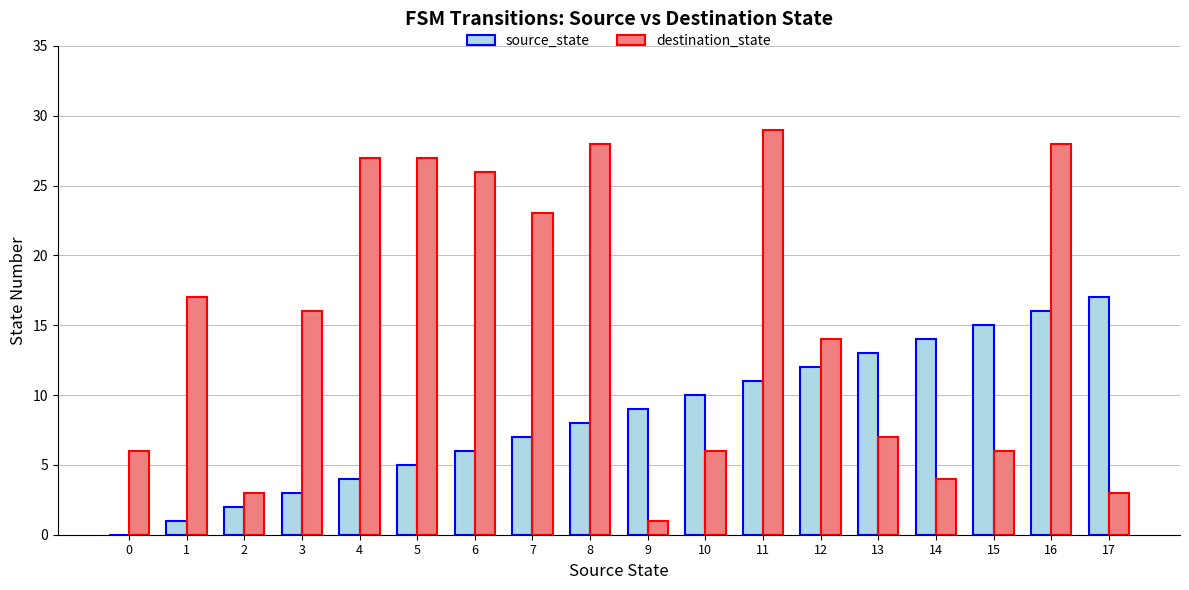

Reading left to right, transcribe all the data shown in this chart.

source_state: 0=0	1=1	2=2	3=3	4=4	5=5	6=6	7=7	8=8	9=9	10=10	11=11	12=12	13=13	14=14	15=15	16=16	17=17
destination_state: 0=6	1=17	2=3	3=16	4=27	5=27	6=26	7=23	8=28	9=1	10=6	11=29	12=14	13=7	14=4	15=6	16=28	17=3